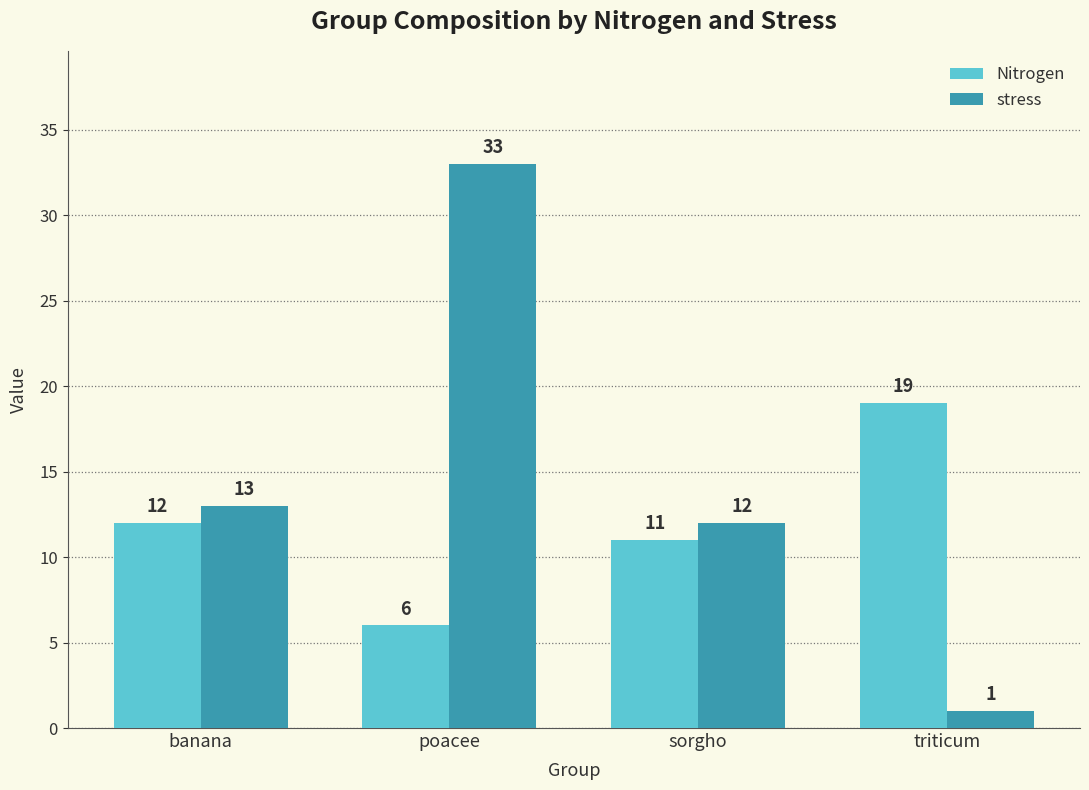

What is the sum of the stress values at triticum and poacee?

34